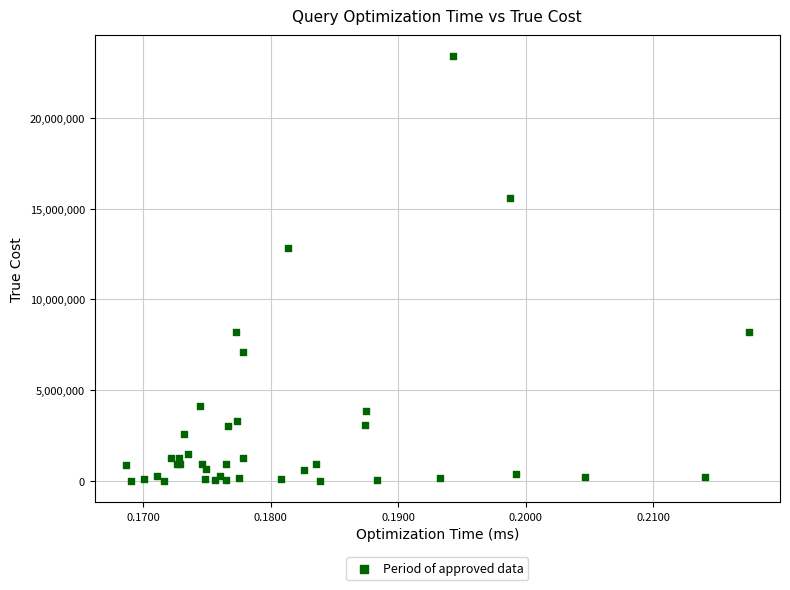

What Y value in the scatter plot is closest to 11696871?

12827758.8